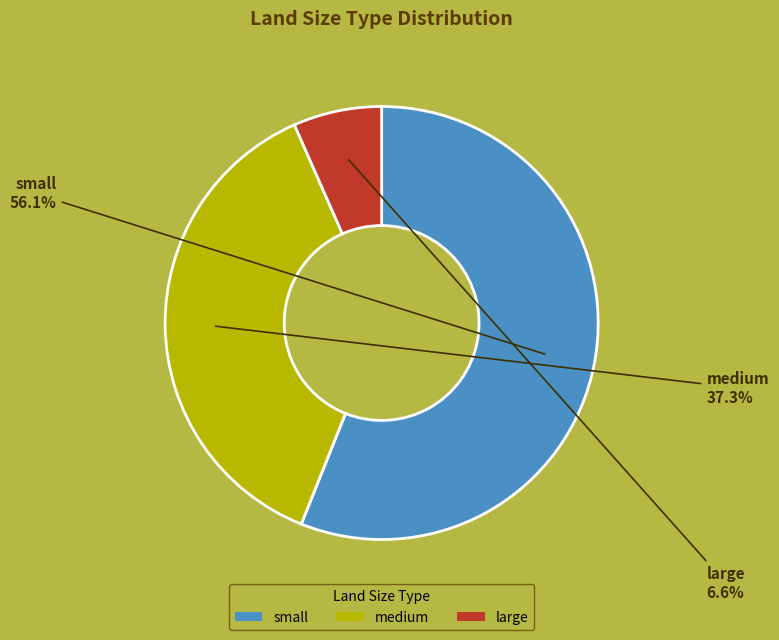

To the nearest percent, what is the average slice percentage?

33%